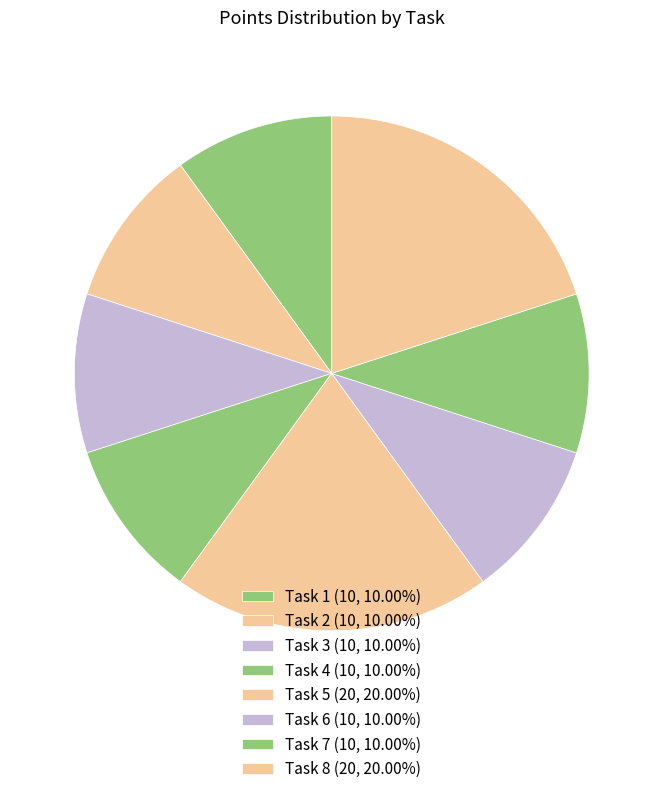

Which slice is the largest?

Task 5